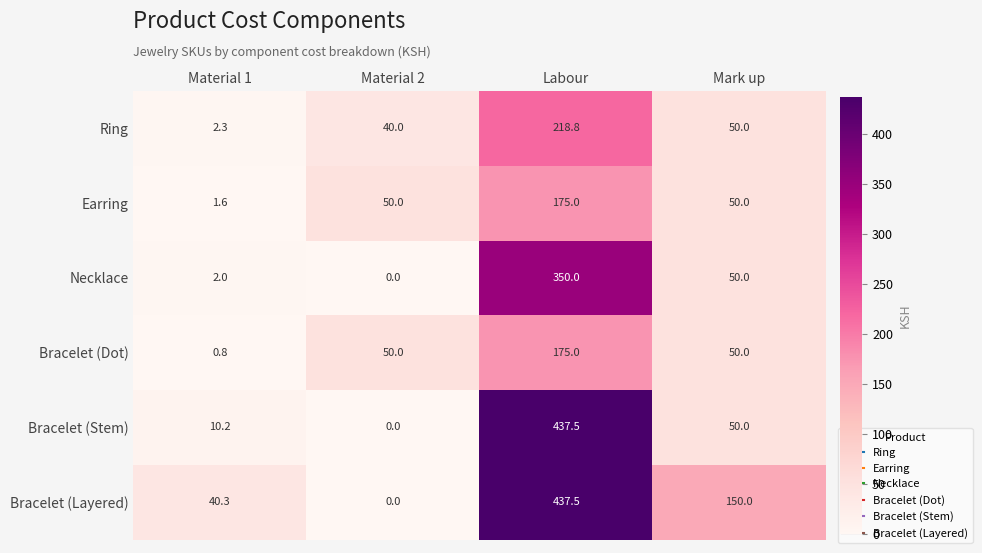

Reading left to right, extract all data points from this chart.

Ring: 2.3	40.0	218.8	50.0
Earring: 1.6	50.0	175.0	50.0
Necklace: 2.0	0.0	350.0	50.0
Bracelet (Dot): 0.8	50.0	175.0	50.0
Bracelet (Stem): 10.2	0.0	437.5	50.0
Bracelet (Layered): 40.3	0.0	437.5	150.0